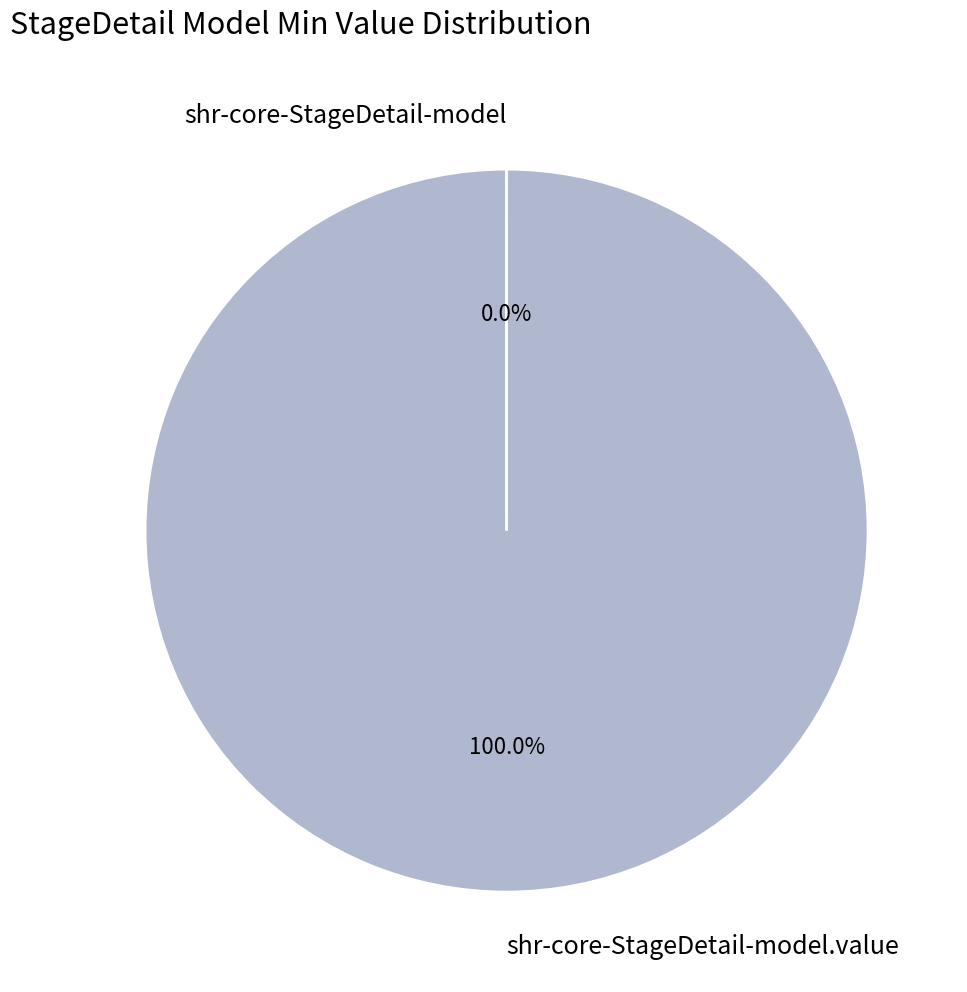

Is there a majority slice in this chart?

Yes